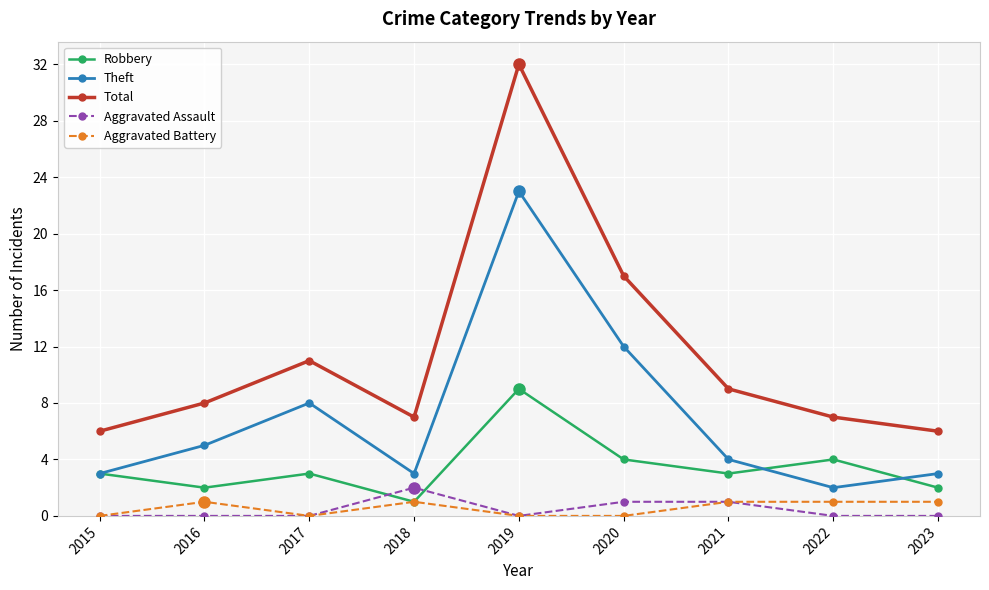

What is the maximum value shown in the chart?

32